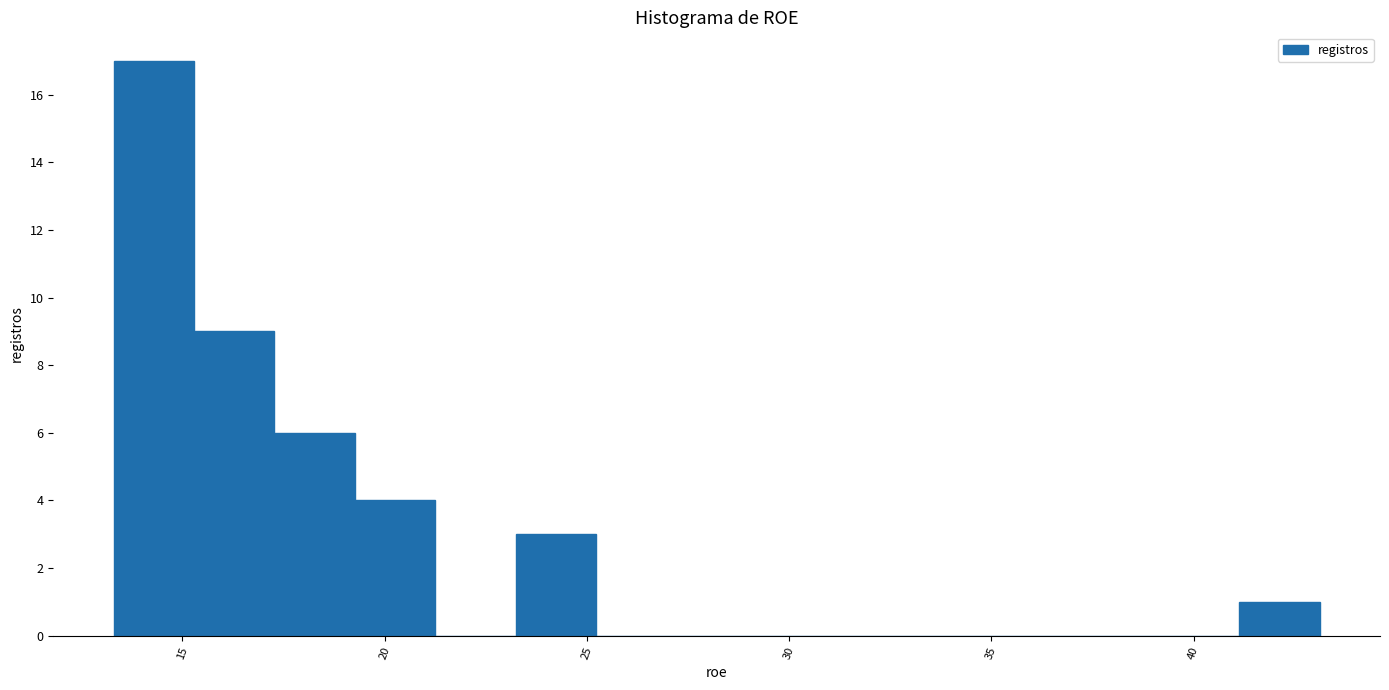

Read against the x-axis, roughly where is the centre of the tallest bar?

14.5